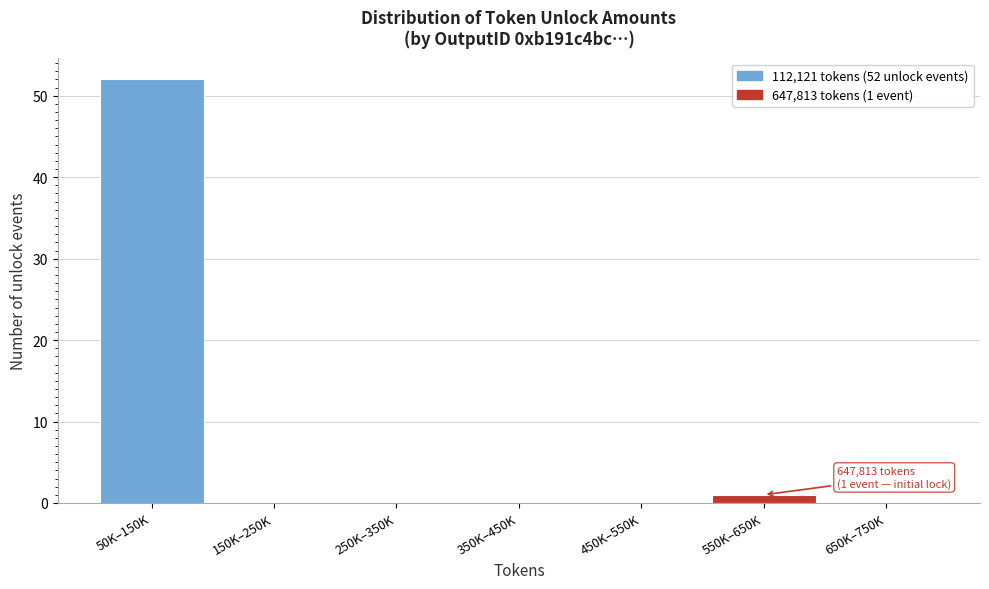

Reading left to right, list all the values displayed in this chart.

50K–150K=52	150K–250K=0	250K–350K=0	350K–450K=0	450K–550K=0	550K–650K=1	650K–750K=0